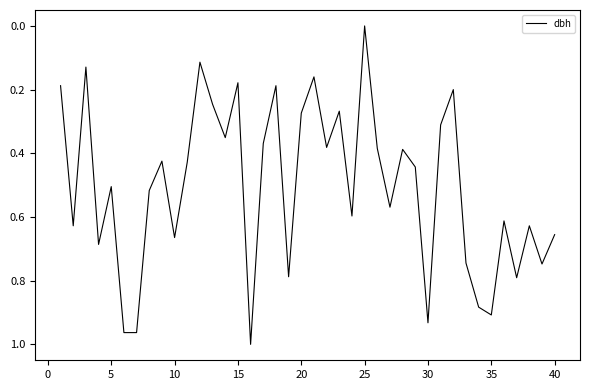

True or false: the data shows 0.9 at 35.

True